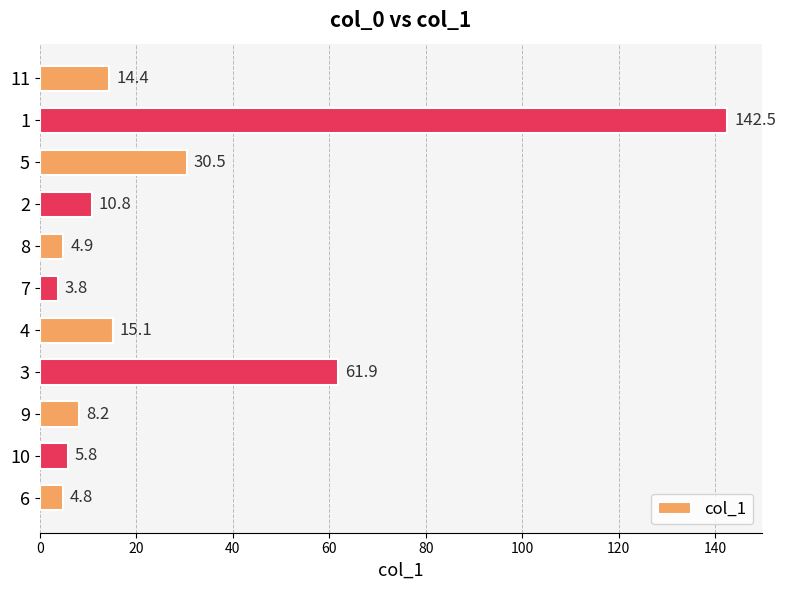

Is it true that the value at 1 is 142.5?

True